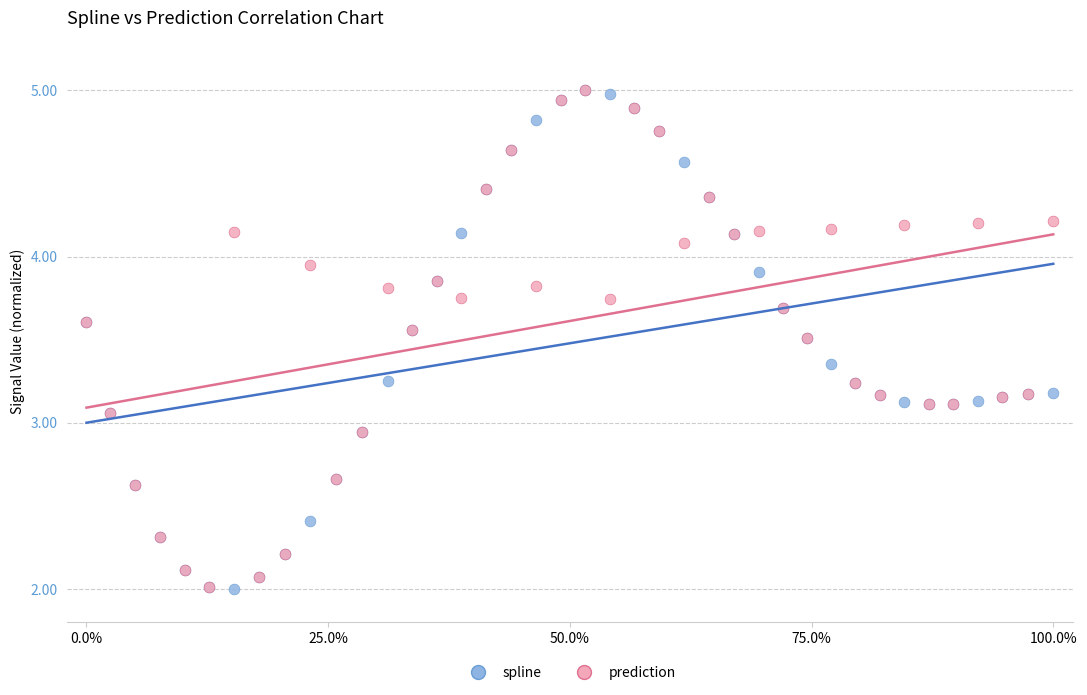

What are all the series names shown in the legend?

spline, prediction